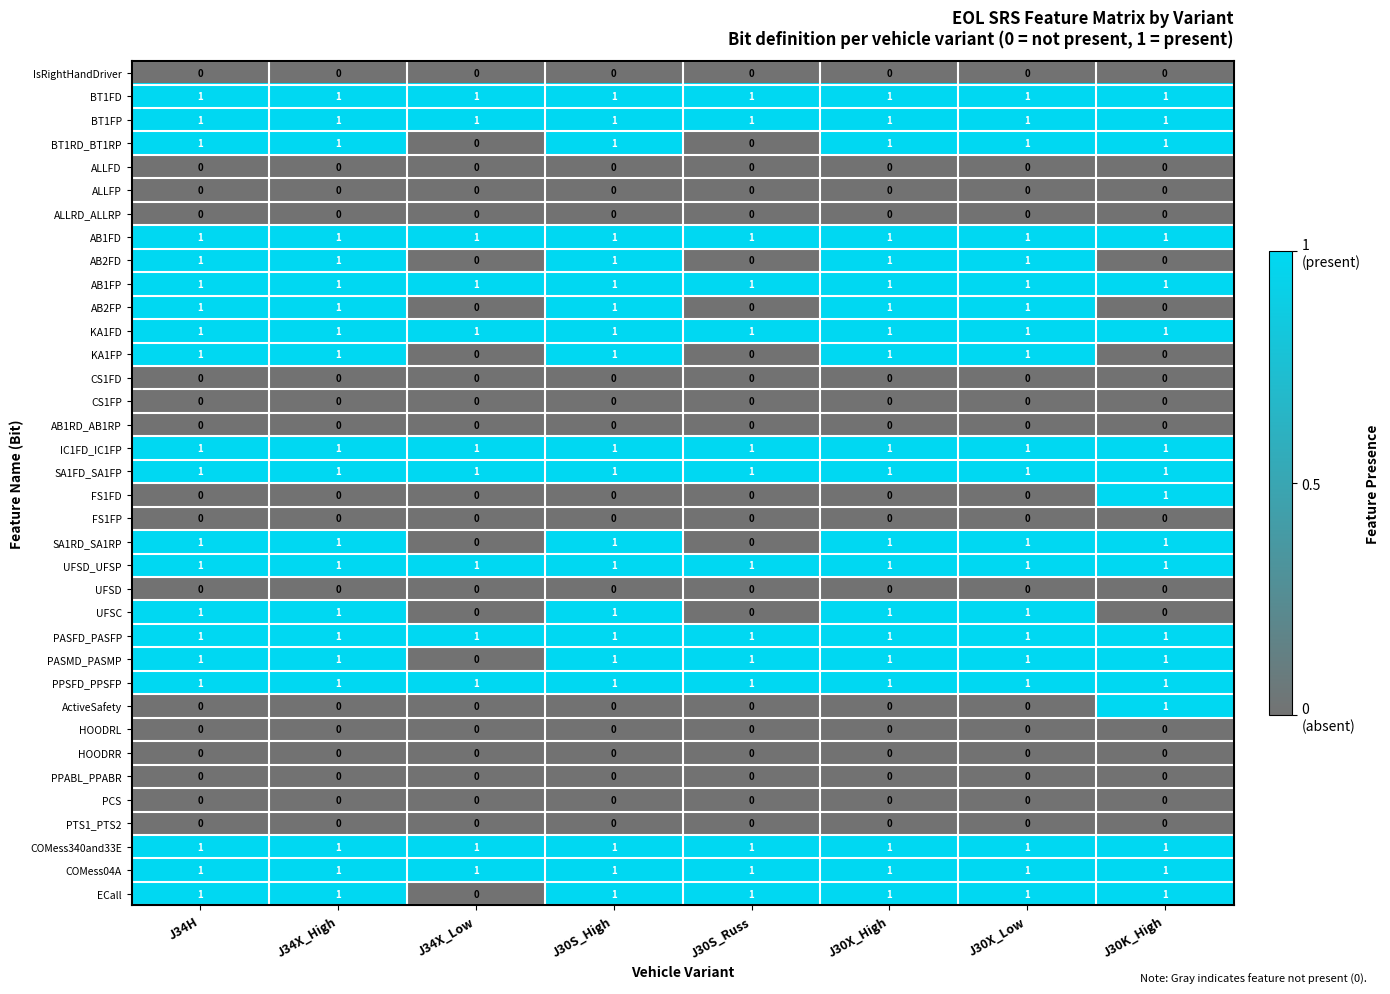

Count the UFSC values in the range 0 to 1.

8